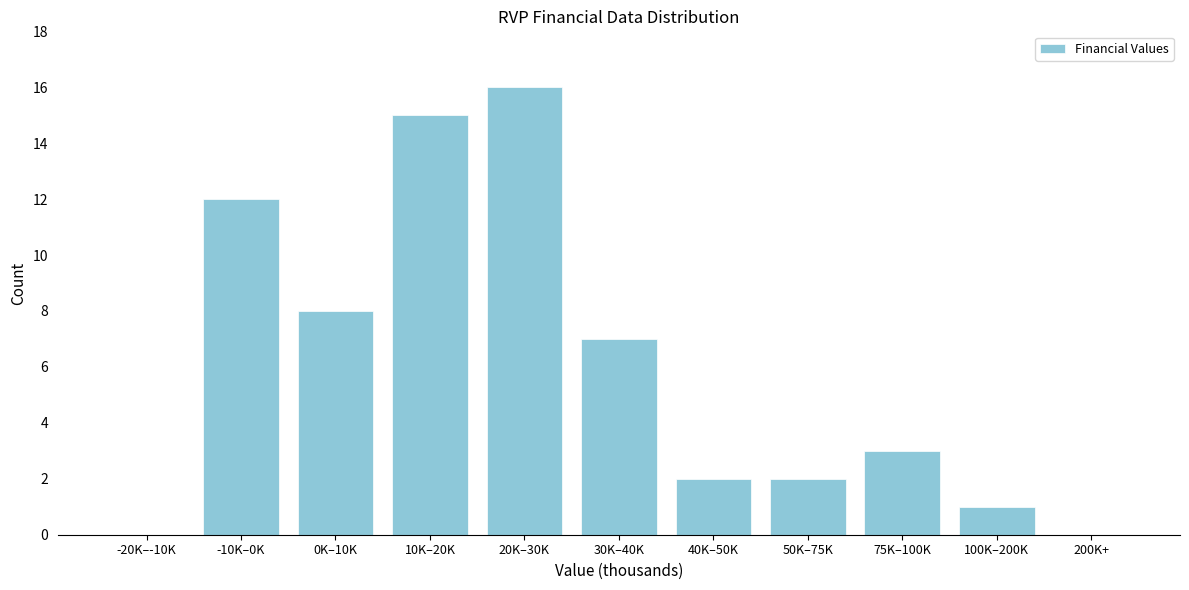

Reading right to left, transcribe all the data shown in this chart.

200K+=0	100K–200K=1	75K–100K=3	50K–75K=2	40K–50K=2	30K–40K=7	20K–30K=16	10K–20K=15	0K–10K=8	-10K–0K=12	-20K–-10K=0